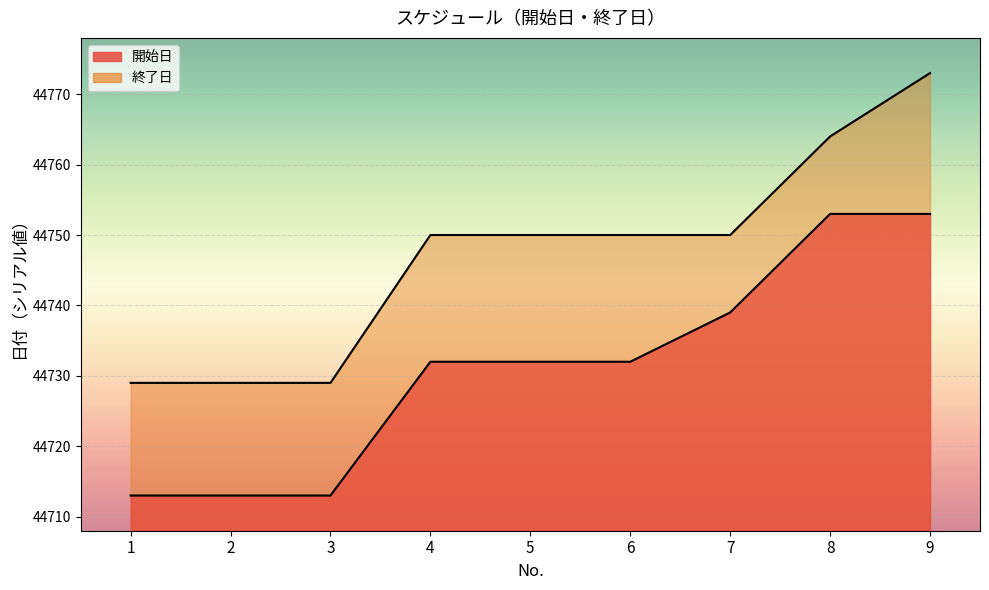

At which label is 終了日 closest to 44751?

4